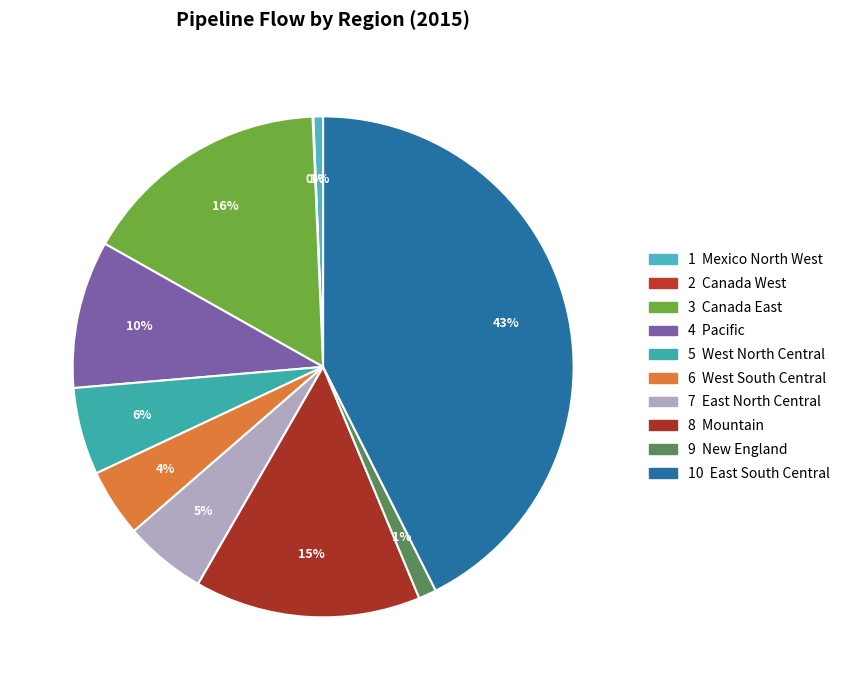

To the nearest percent, what is the average slice percentage?

10%